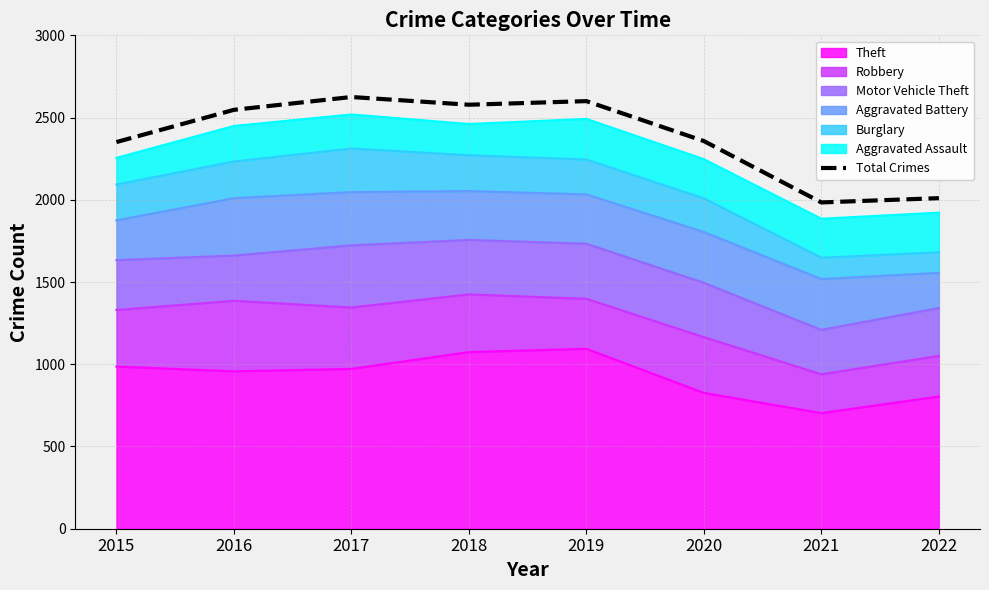

What is the minimum value shown in the chart?

1984